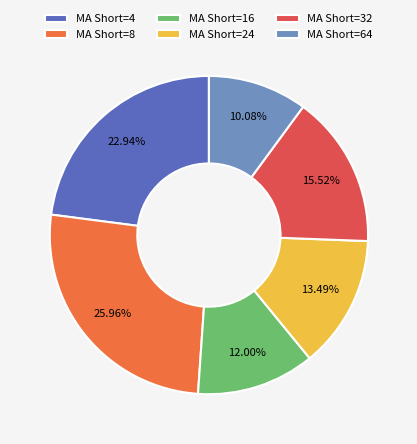

What is the largest slice in the pie chart?

MA Short=8